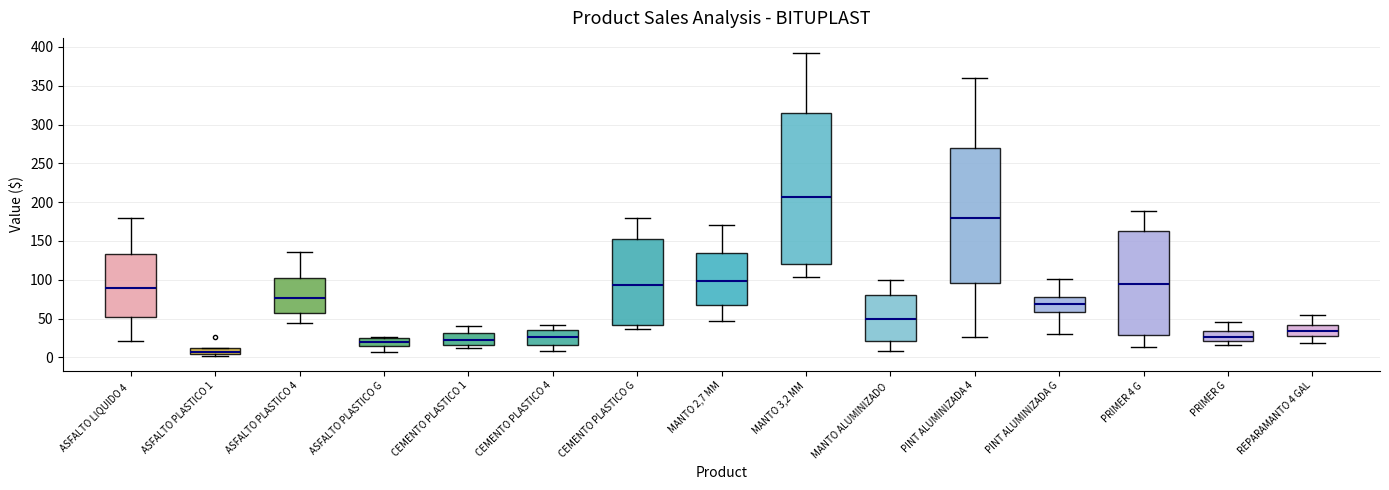

Reading left to right, transcribe this box plot: for each box, give where its median line is, the range the box spans, and where its two whiskers end, as read against the y-axis. The values are not printed on the chart, so give them approximately, as read against the axis.

ASFALTO LIQUIDO 4: median 90, box 50 to 135, whiskers 20 to 180
ASFALTO PLASTICO 1: median 5 (just above the box's lower edge), box 5 to 15, whiskers 0 to 15
ASFALTO PLASTICO 4: median 75, box 55 to 100, whiskers 45 to 135
ASFALTO PLASTICO G: median 20, box 15 to 25, whiskers 10 to 25
CEMENTO PLASTICO 1: median 25, box 15 to 30, whiskers 10 to 40
CEMENTO PLASTICO 4: median 25, box 15 to 35, whiskers 10 to 40
CEMENTO PLASTICO G: median 95, box 40 to 150, whiskers 35 to 180
MANTO 2,7 MM: median 100, box 65 to 135, whiskers 45 to 170
MANTO 3,2 MM: median 205, box 120 to 315, whiskers 105 to 390
MANTO ALUMINIZADO: median 50, box 20 to 80, whiskers 10 to 100
PINT ALUMINIZADA 4: median 180, box 95 to 270, whiskers 25 to 360
PINT ALUMINIZADA G: median 70, box 60 to 80, whiskers 30 to 100
PRIMER 4 G: median 95, box 30 to 165, whiskers 15 to 190
PRIMER G: median 25, box 20 to 35, whiskers 15 to 45
REPARAMANTO 4 GAL: median 35, box 30 to 40, whiskers 20 to 55